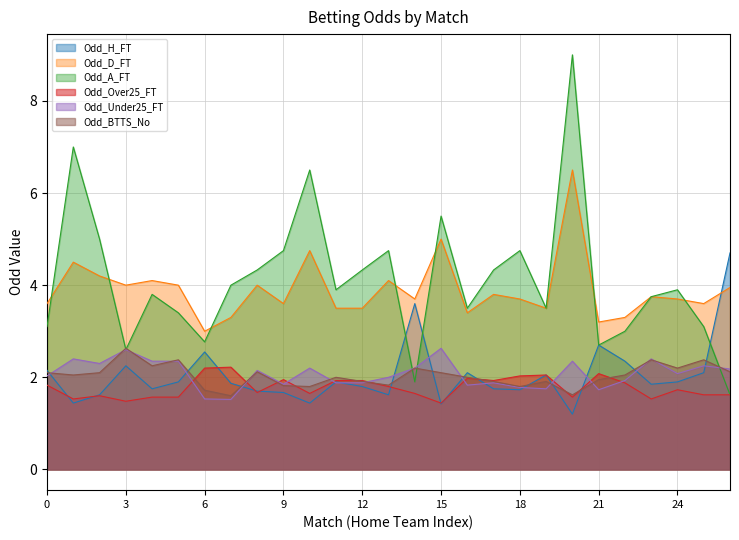

What is the minimum value shown in the chart?

1.2